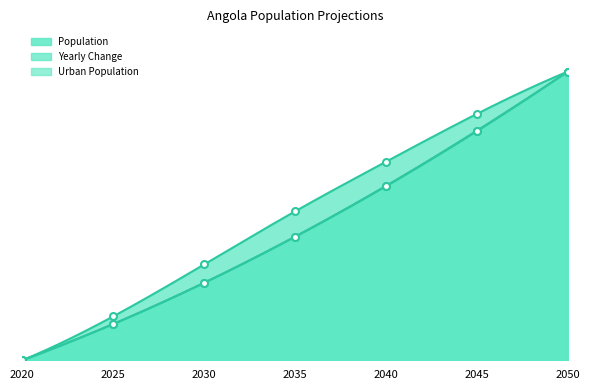

At which label does Urban Population reach its minimum?

2020